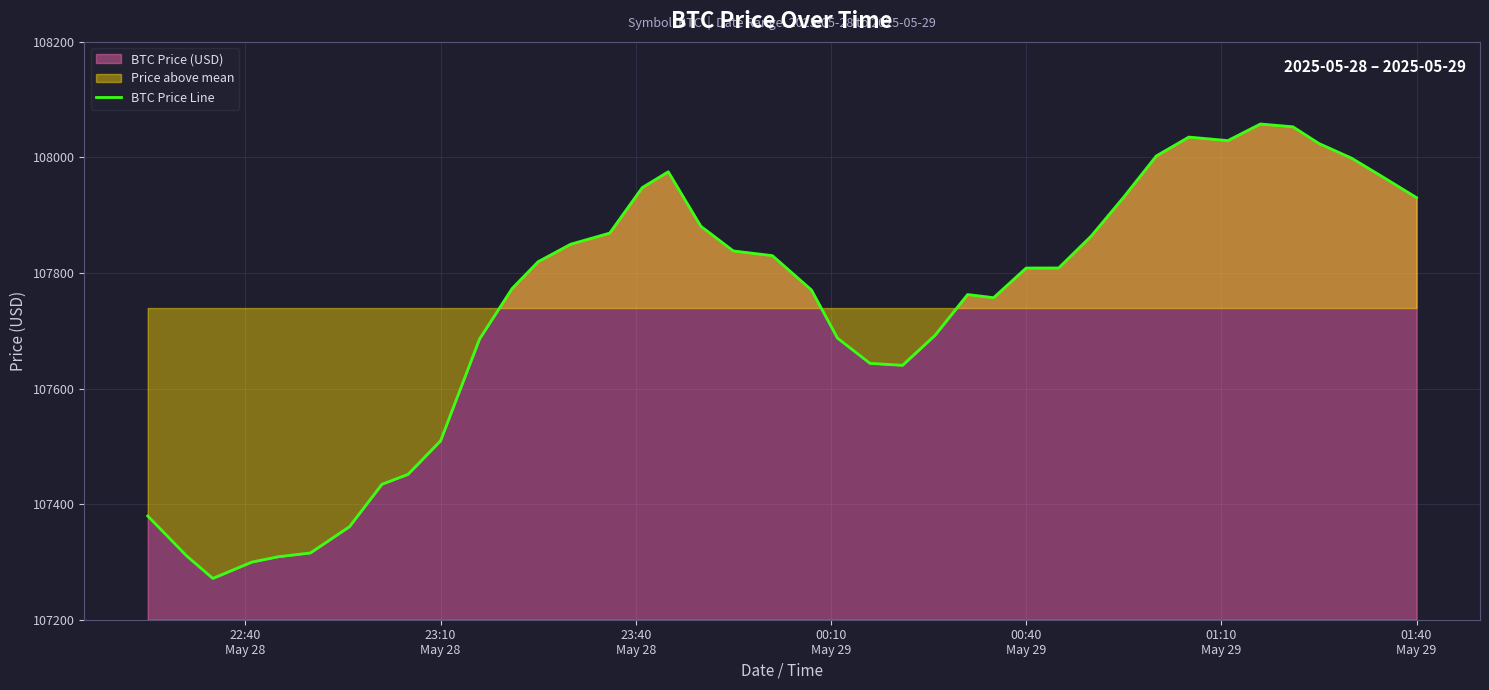

What is the difference between the maximum and minimum values?

786.4